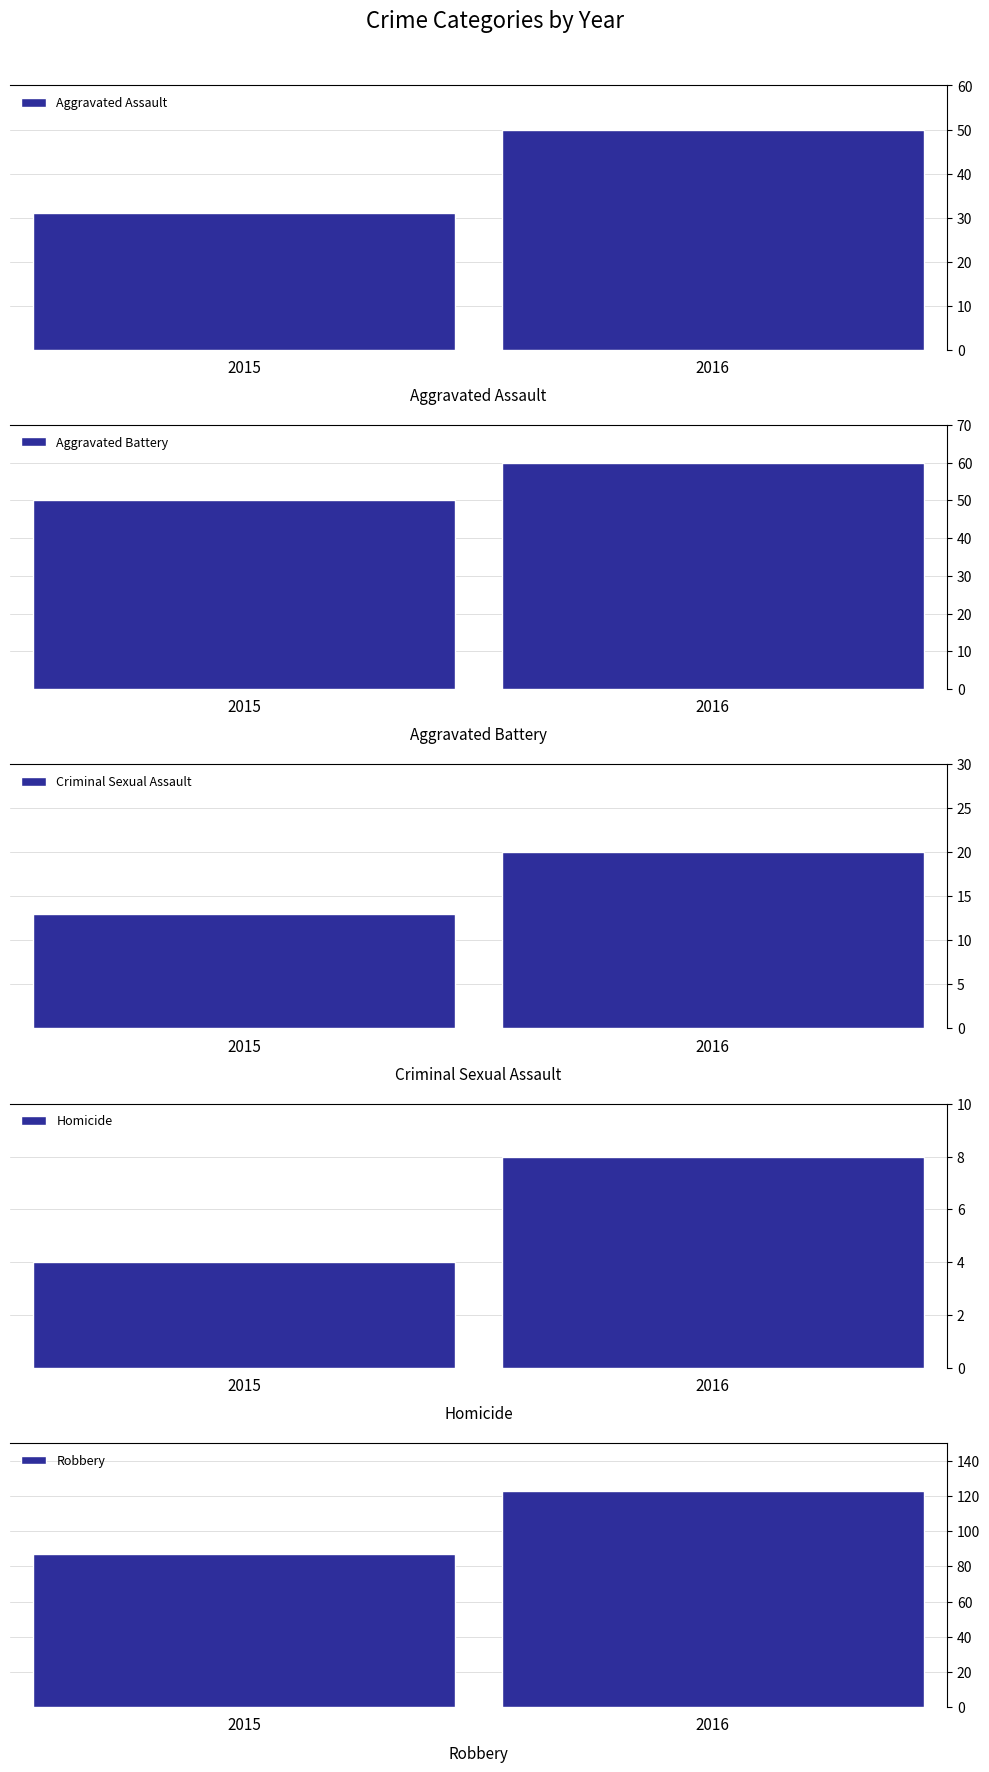

The Robbery series shows 123 at 2016. True or false?

True